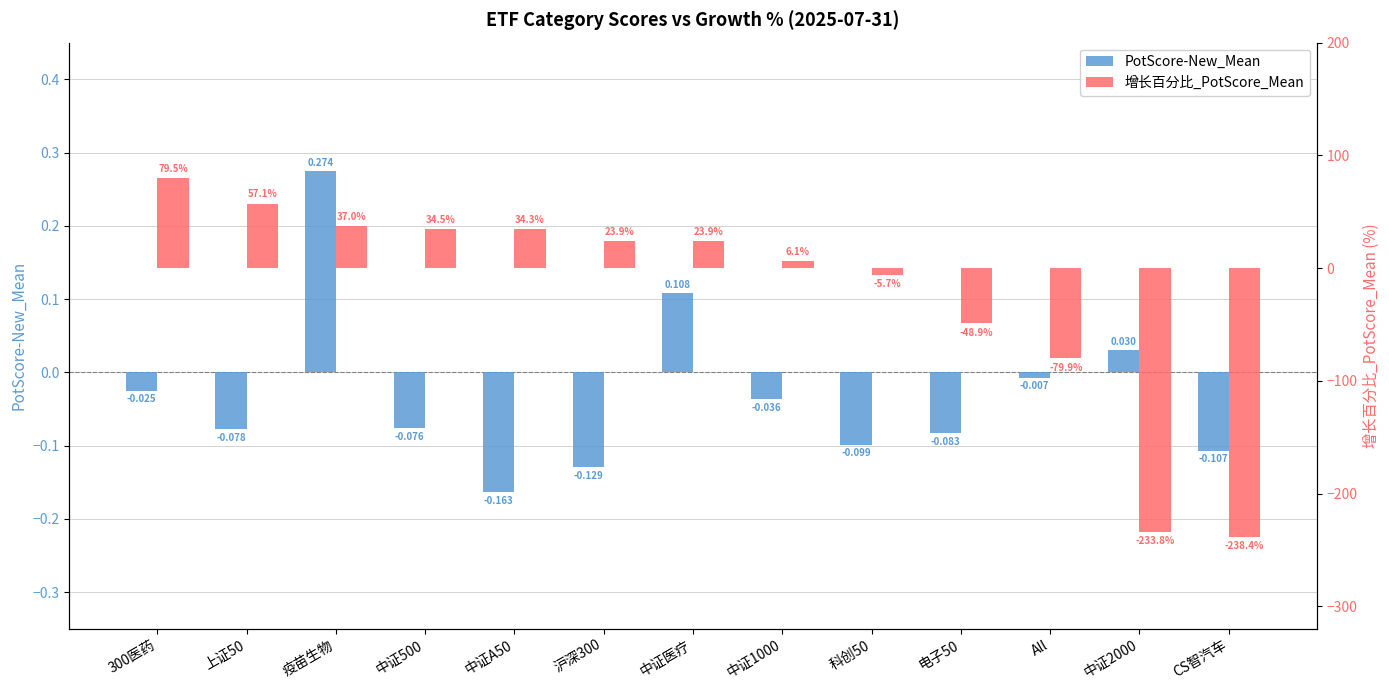

Between All and CS智汽车, which is larger?

All